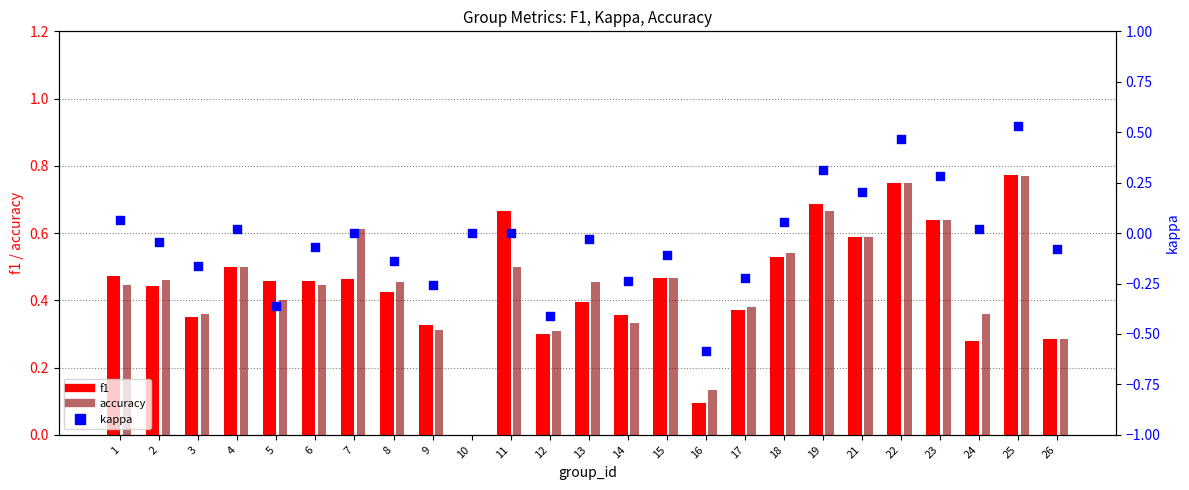

Which series has the widest spread of Y values?

kappa